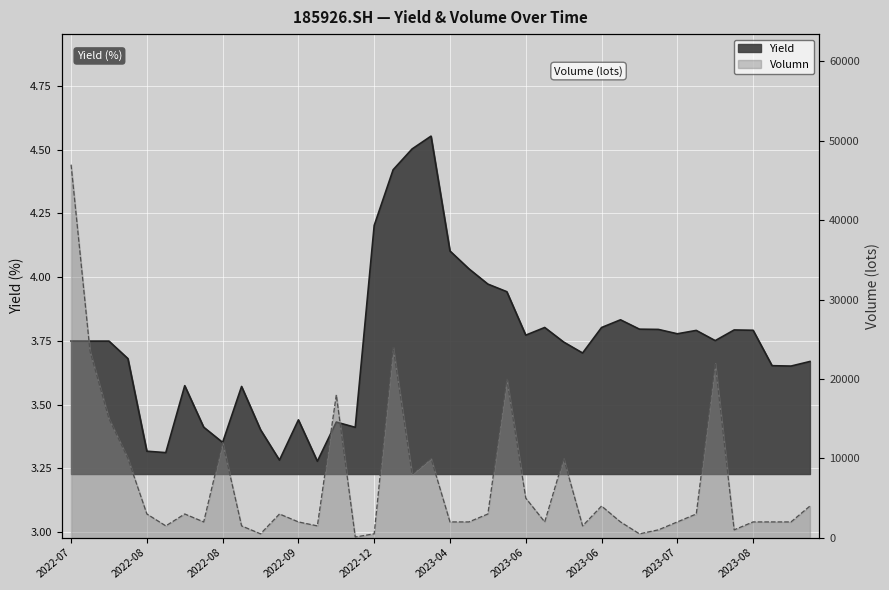

How many series are shown in this chart?

2